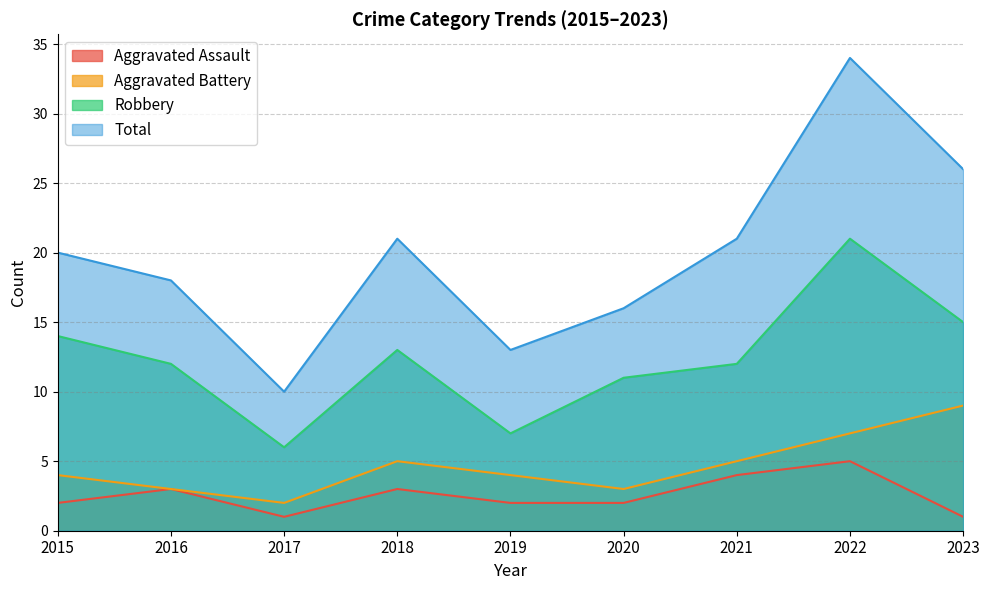

What is the difference between the second highest and minimum values in the Aggravated Battery series?

5